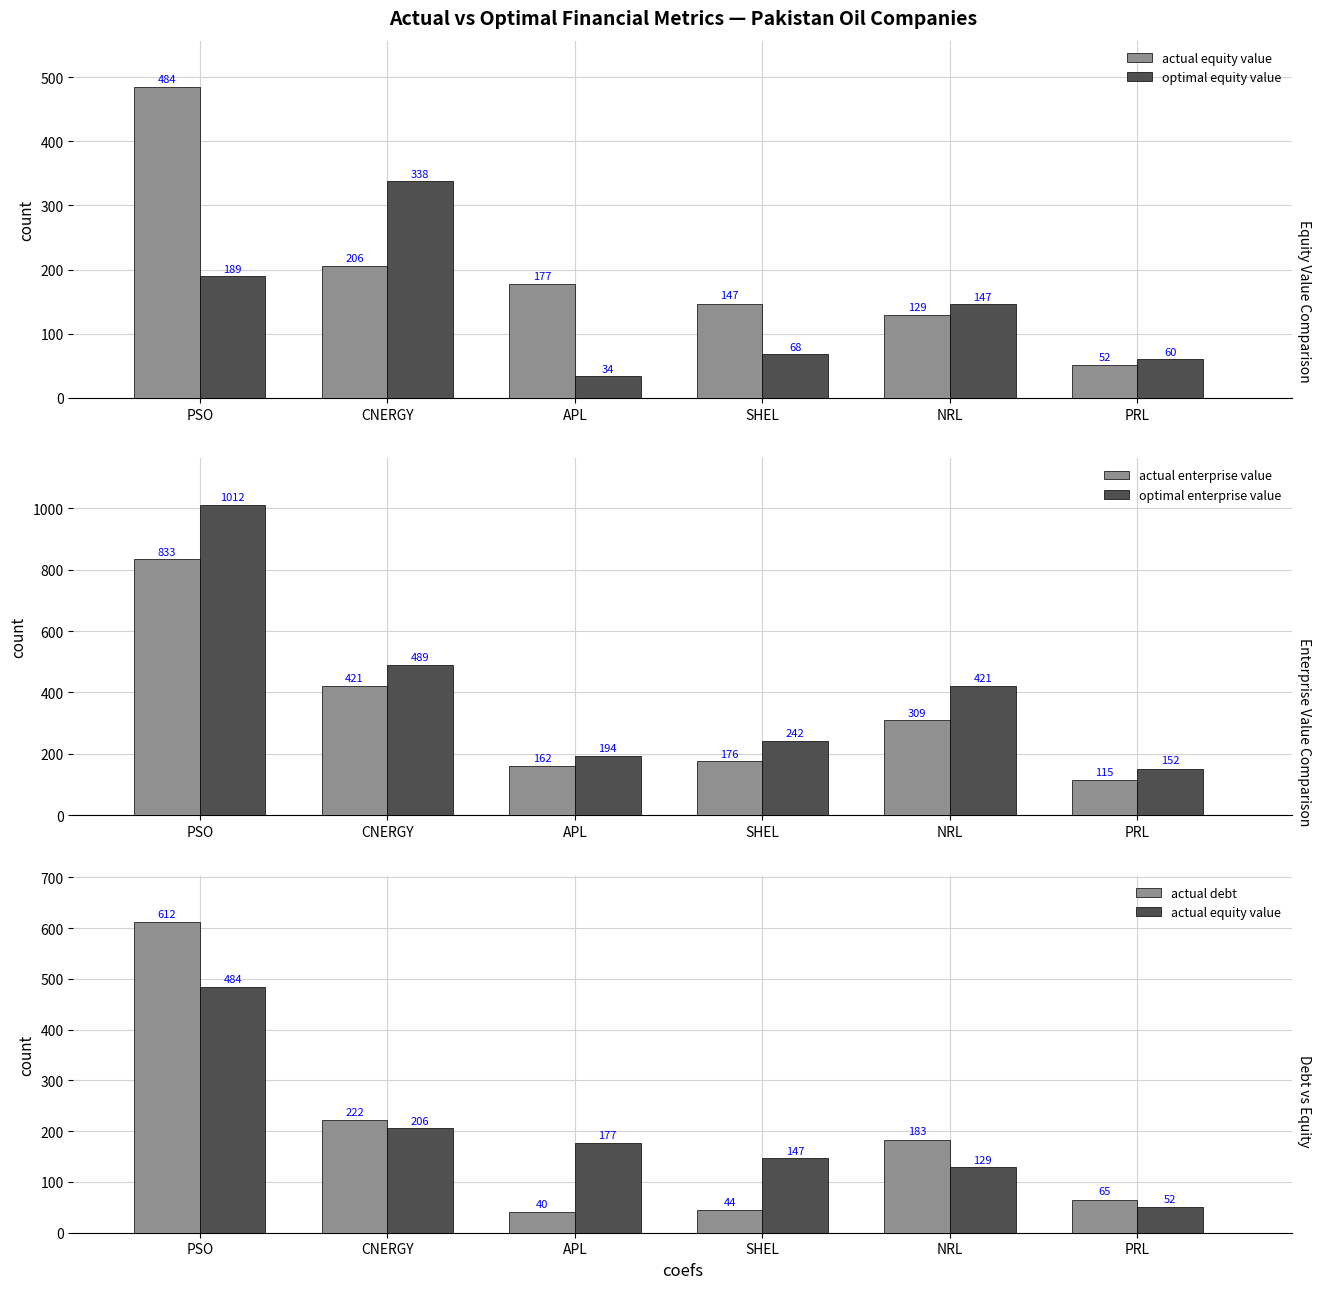

Which has a higher value, PSO or APL?

PSO